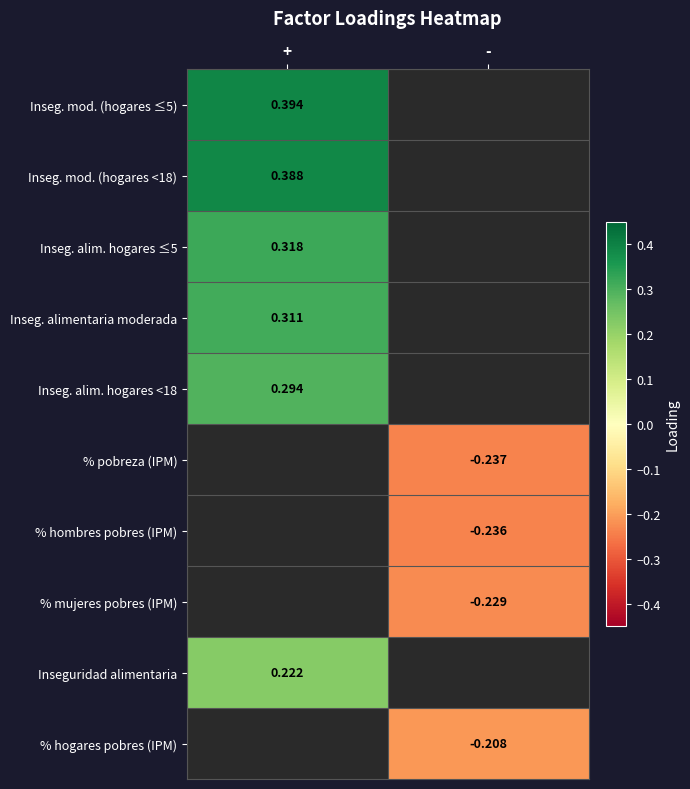

Rank the categories by % hombres pobres (IPM) value from lowest to highest.

+, -